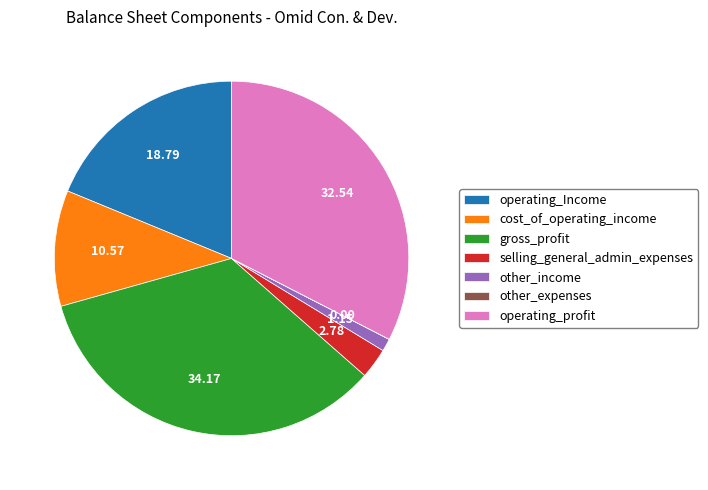

The other_income slice represents 11% of the pie. True or false?

False